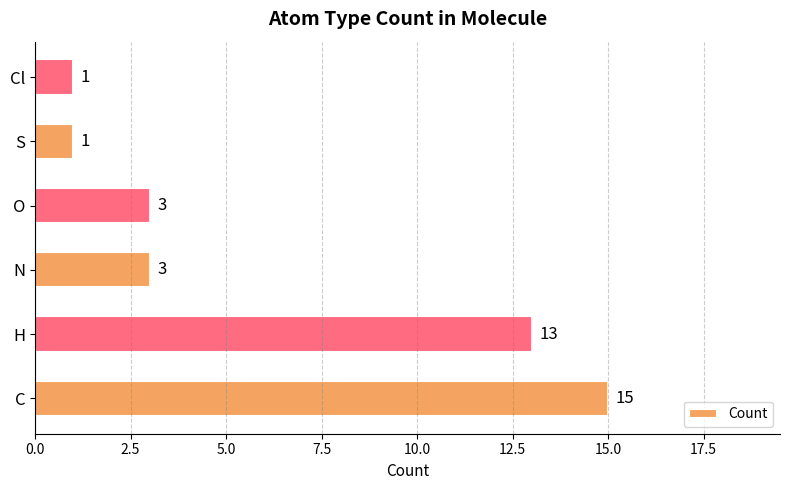

How many data points are less than 3?

2